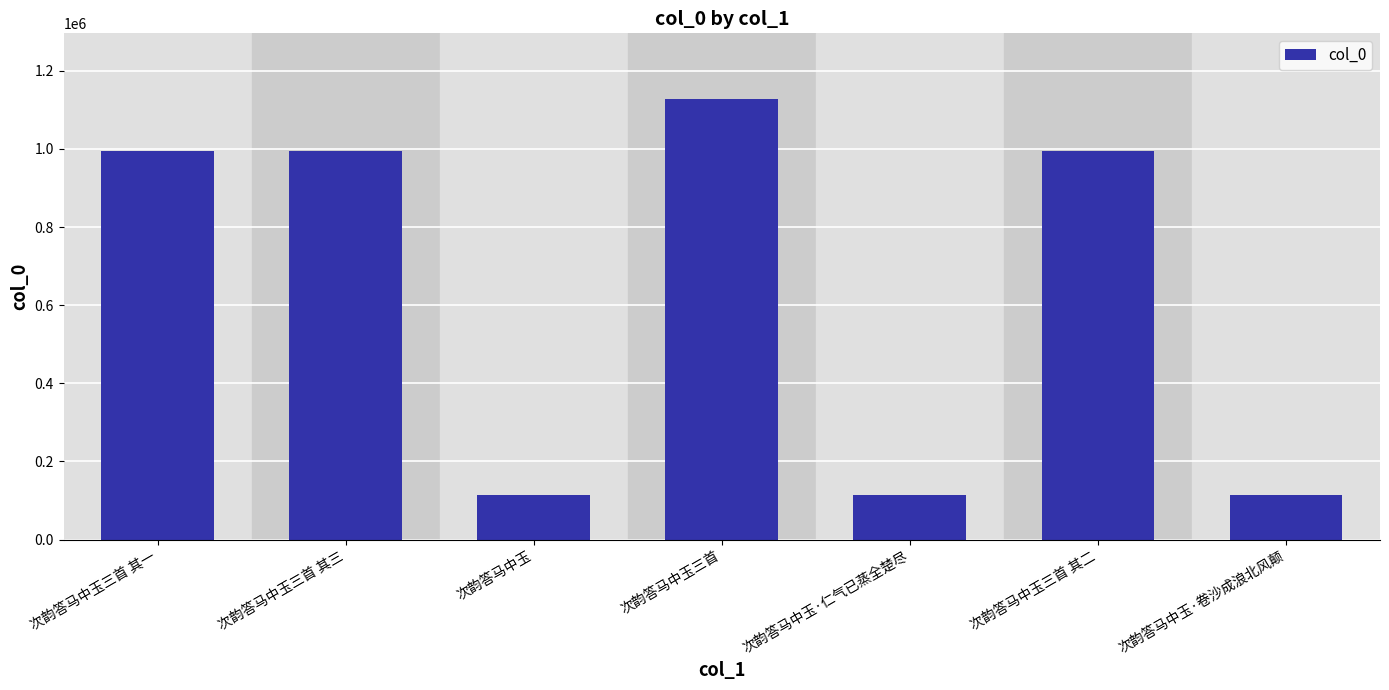

What is the difference between the maximum and minimum values?

1013540